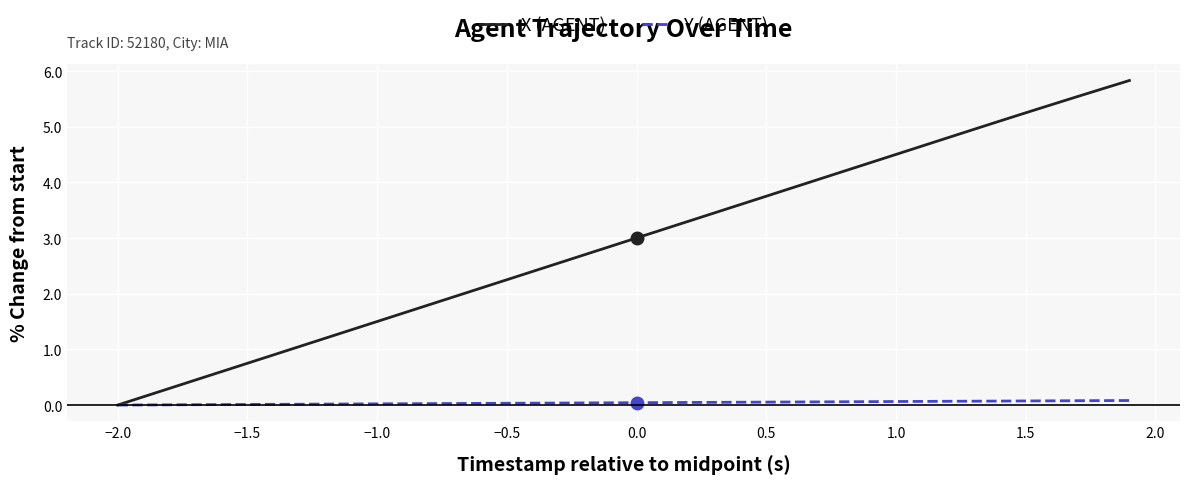

Which series has the widest spread of values?

X (AGENT)